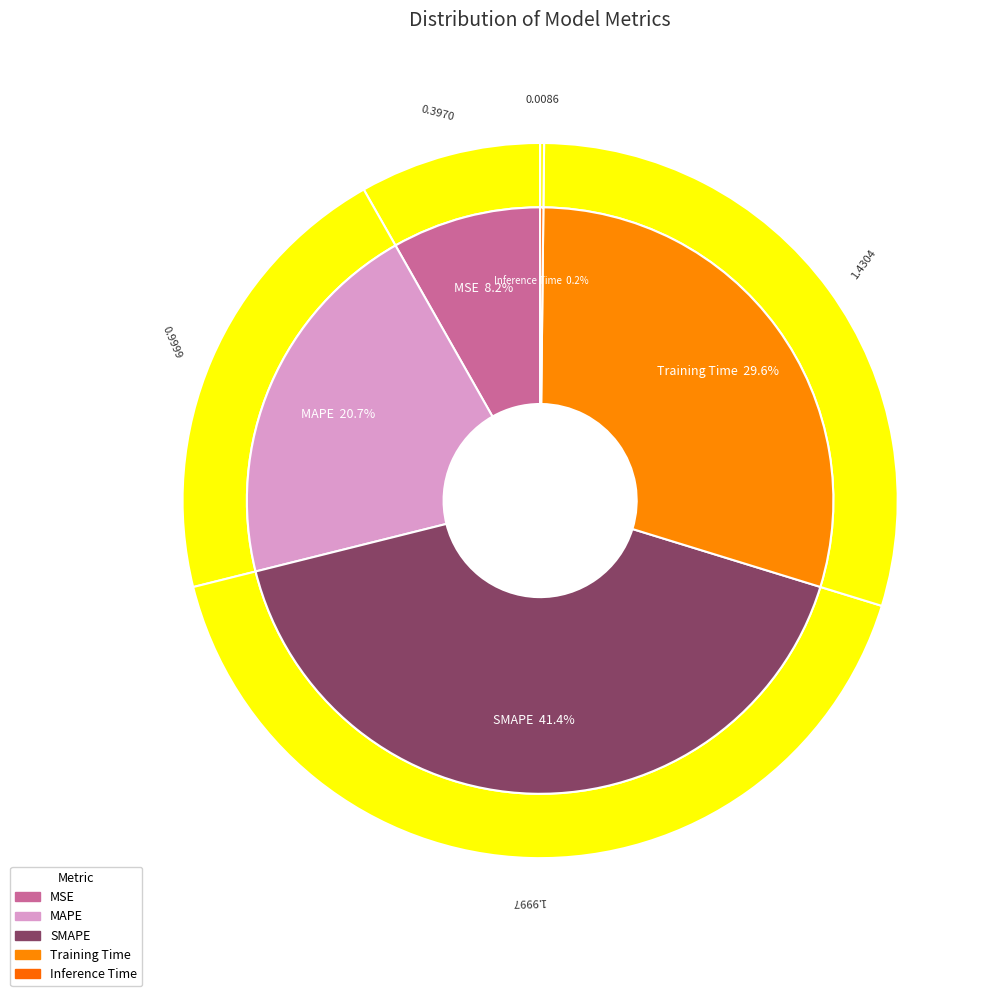

To the nearest percent, what is the difference between the SMAPE and Inference Time slice percentages?

41%